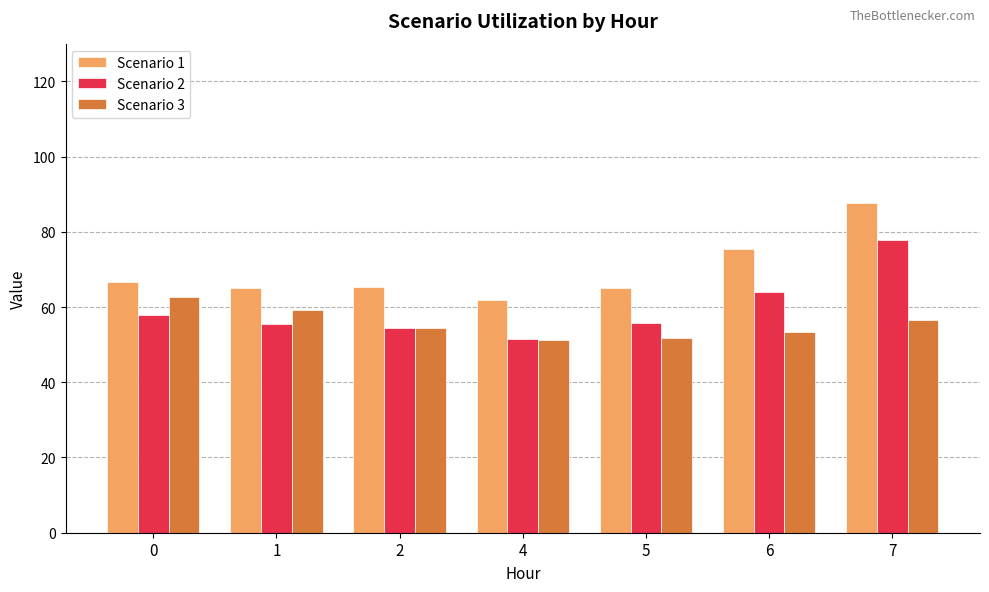

List the series in order of their overall mean, lowest first.

Scenario 3, Scenario 2, Scenario 1